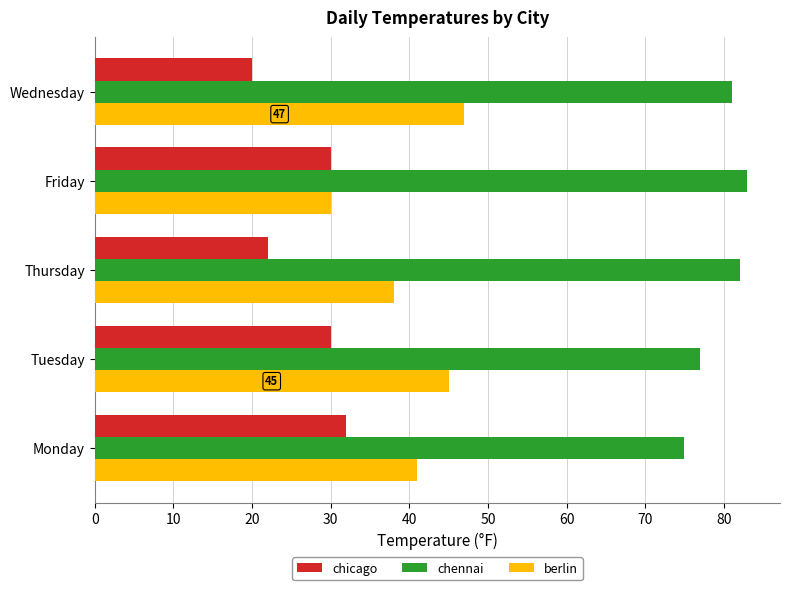

The chicago series shows 15 at Tuesday. True or false?

False